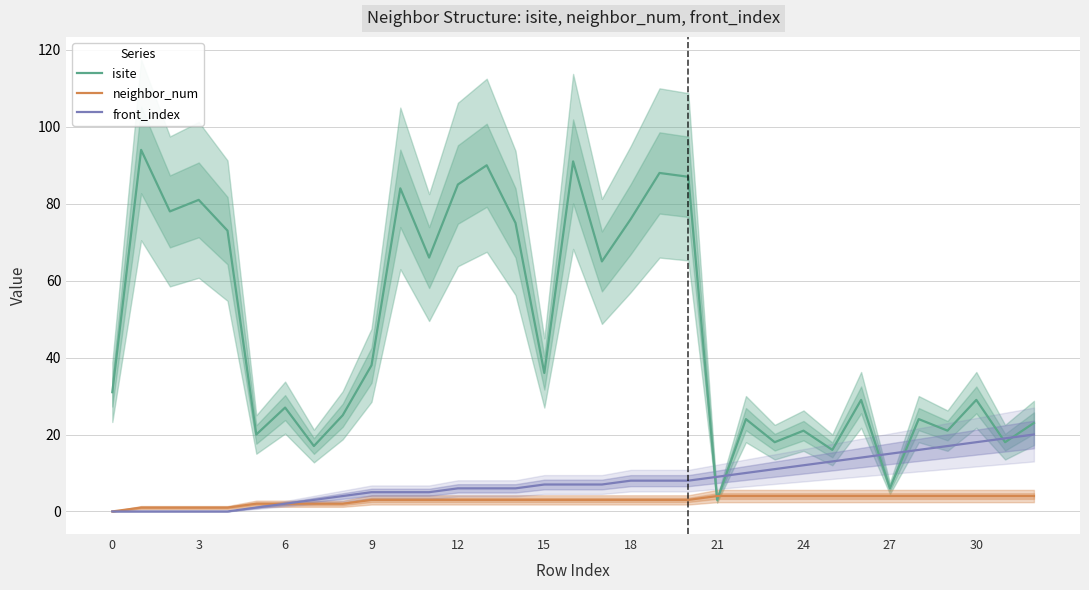

Reading left to right, transcribe all the data shown in this chart.

isite: 31	94	78	81	73	20	27	17	25	38	84	66	85	90	75	36	91	65	76	88	87	3	24	18	21	16	29	6	24	21	29	18	23
neighbor_num: 0	1	1	1	1	2	2	2	2	3	3	3	3	3	3	3	3	3	3	3	3	4	4	4	4	4	4	4	4	4	4	4	4
front_index: 0	0	0	0	0	1	2	3	4	5	5	5	6	6	6	7	7	7	8	8	8	9	10	11	12	13	14	15	16	17	18	19	20